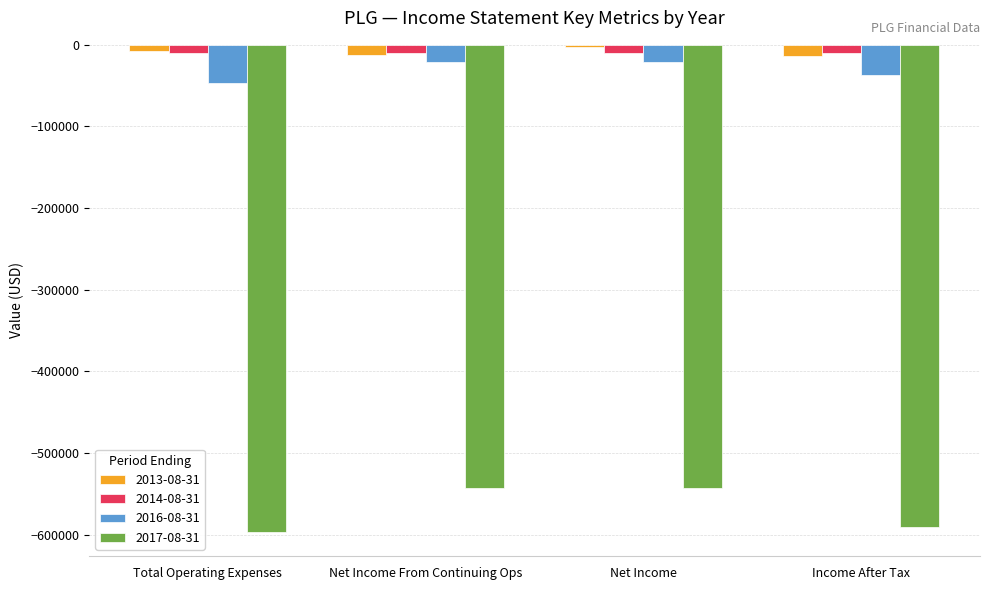

What is the label of the 2nd bar from the right?

Net Income